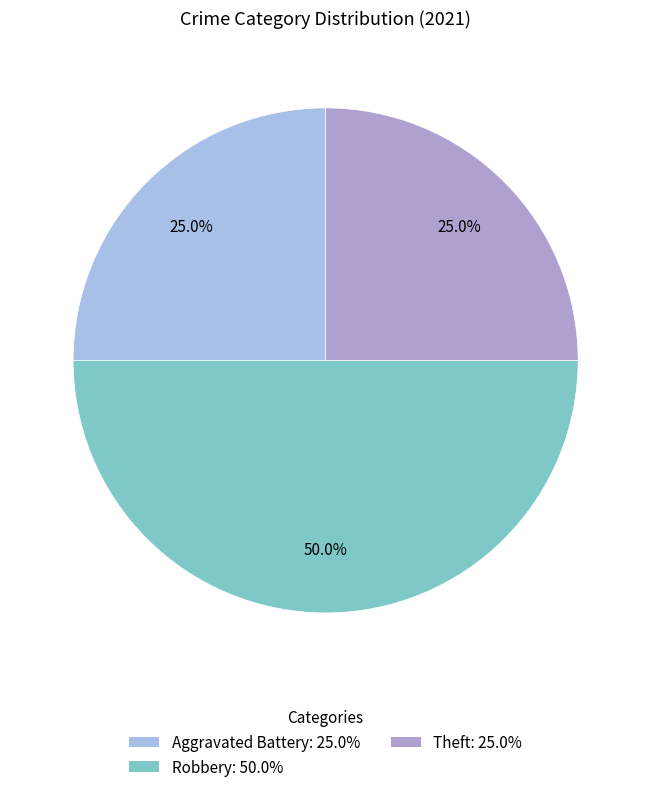

To the nearest percent, what percentage of the pie is Robbery?

50%